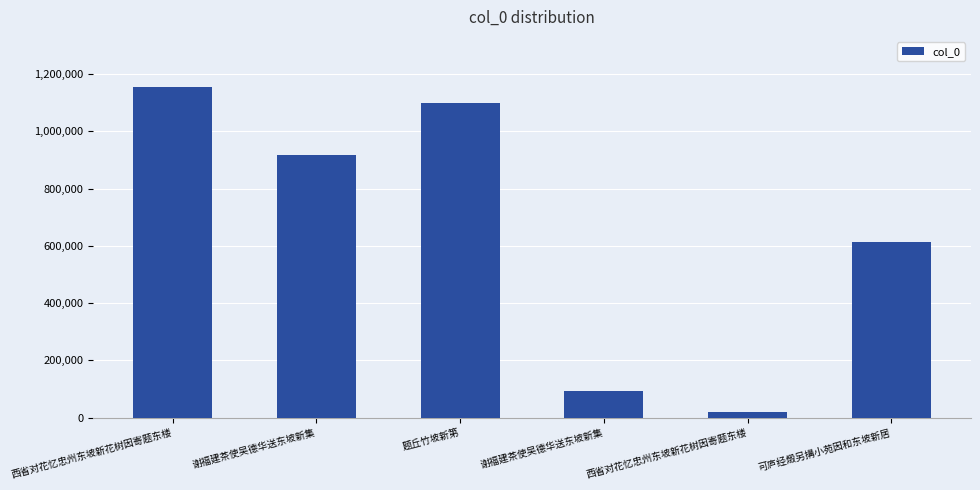

The chart shows a value of 426878 at 题丘竹坡新第. True or false?

False